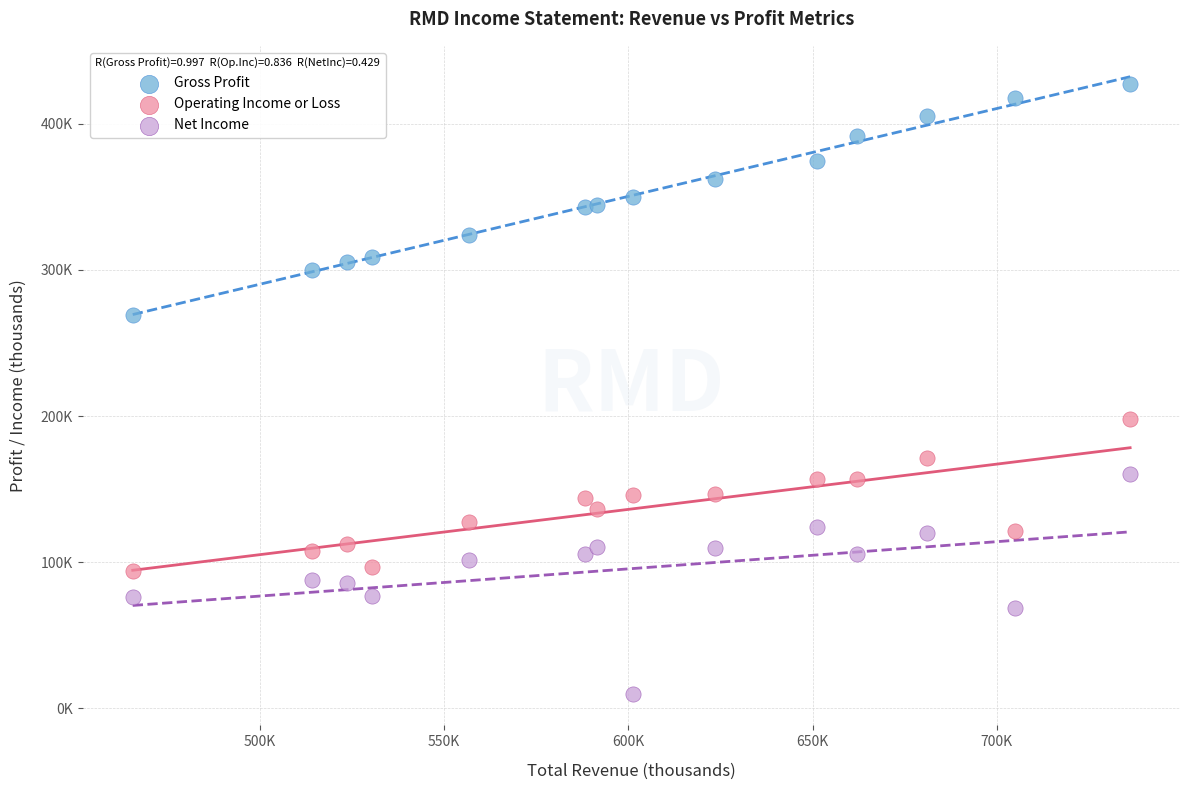

What are all the series names shown in the legend?

Gross Profit, Operating Income or Loss, Net Income